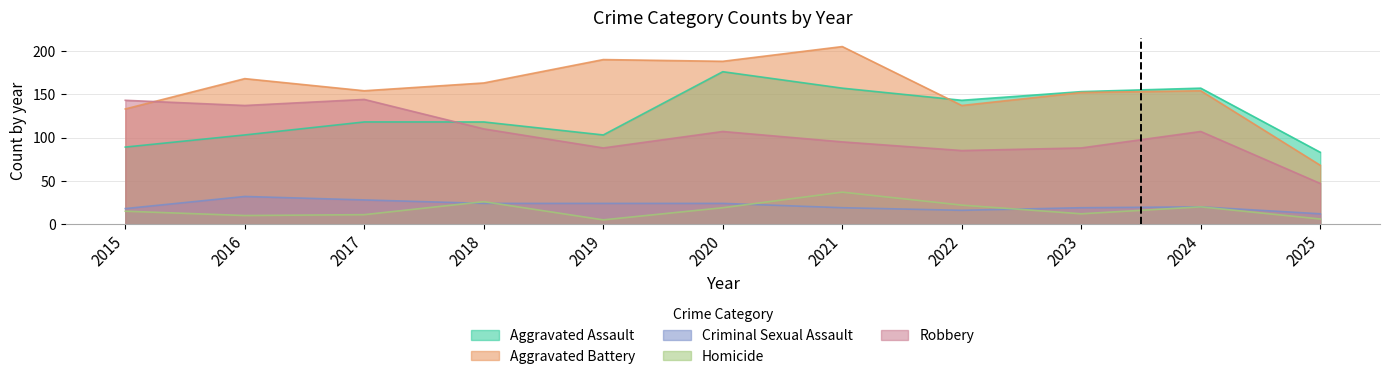

What is the total value across all series at 2025?

216